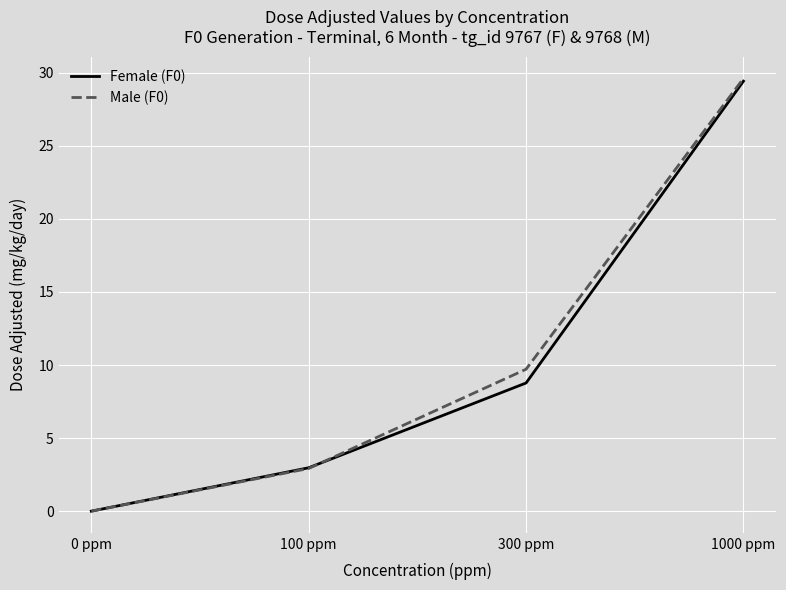

How many positive values does the Female (F0) series have?

3